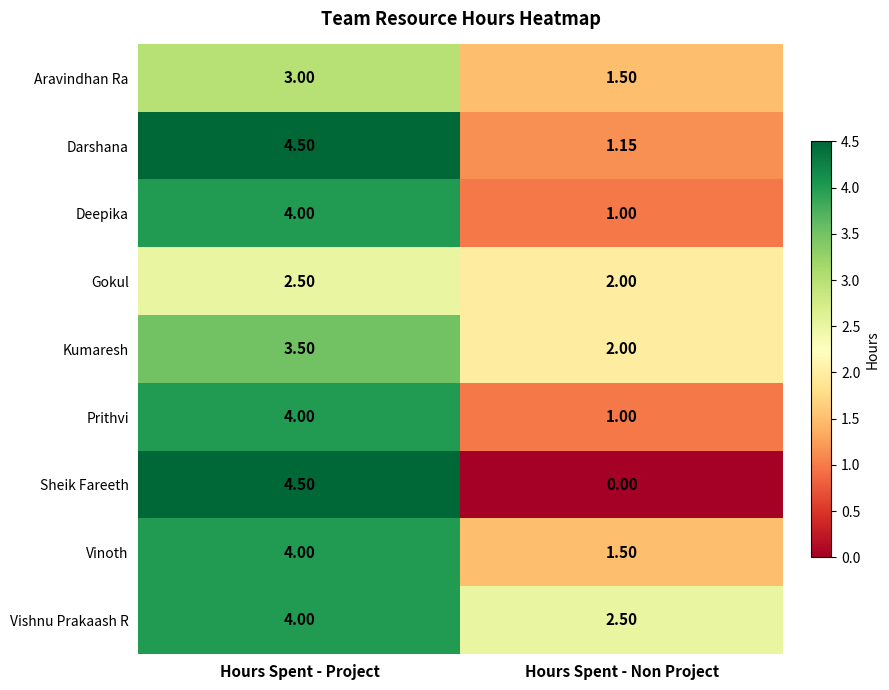

Which series has the largest range (max minus min)?

Sheik Fareeth